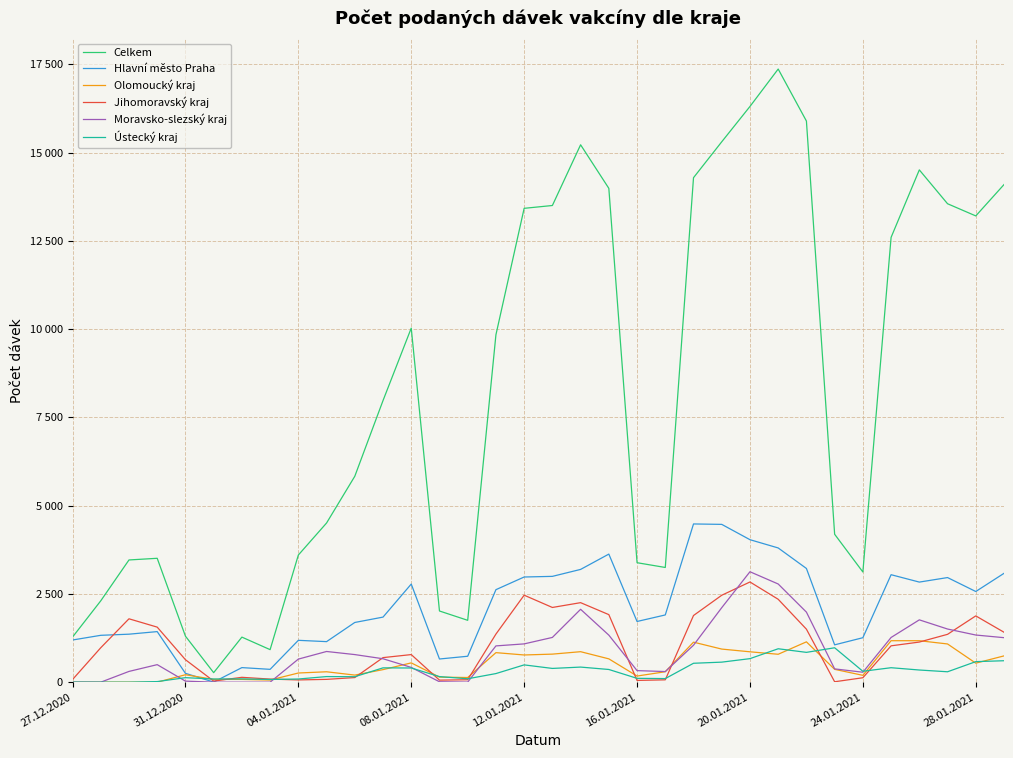

True or false: Moravsko-slezský kraj and Jihomoravský kraj cross at least once.

True